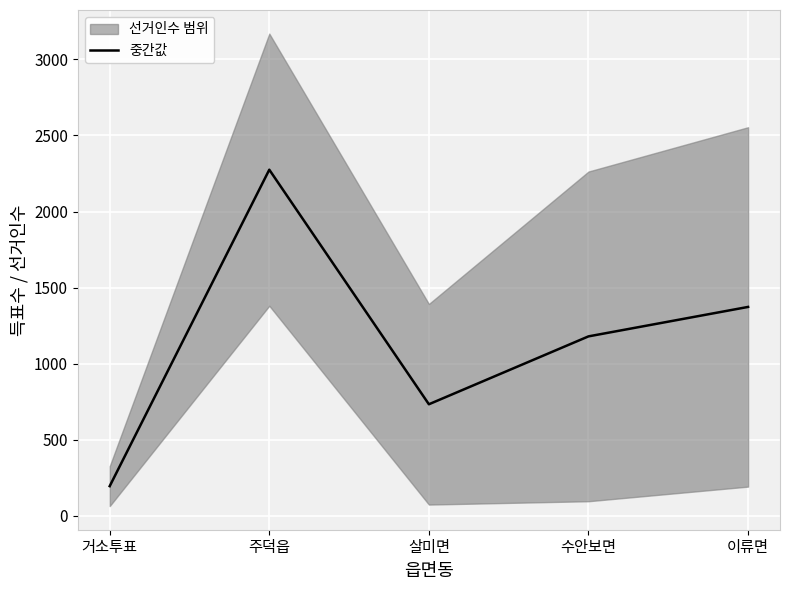

Read the value at 이류면.

1373.5